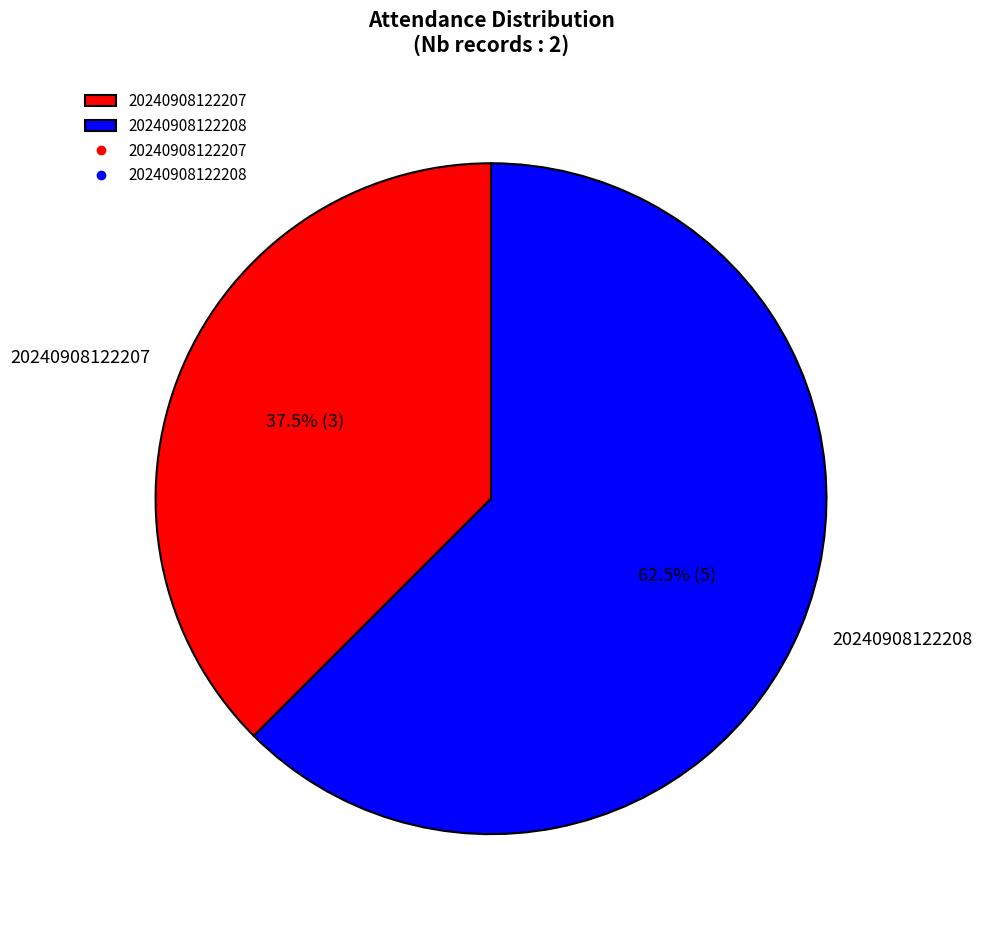

Which slice represents more than half of the pie?

20240908122208